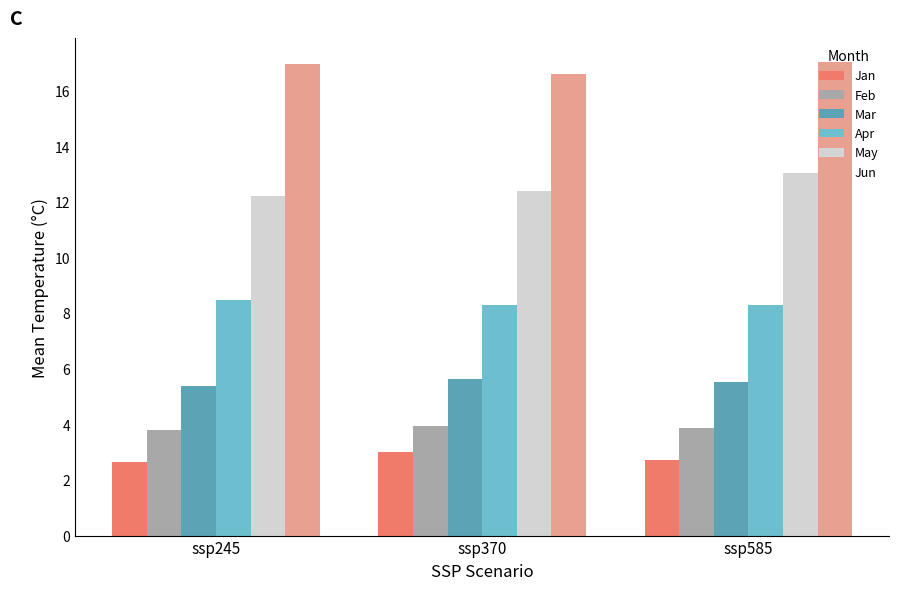

What is the difference between the highest and lowest values at ssp370?

13.6